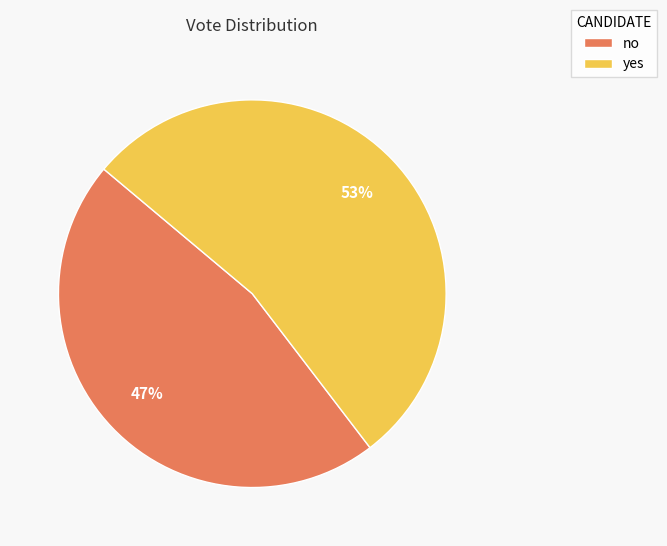

Is there a majority slice in this chart?

Yes